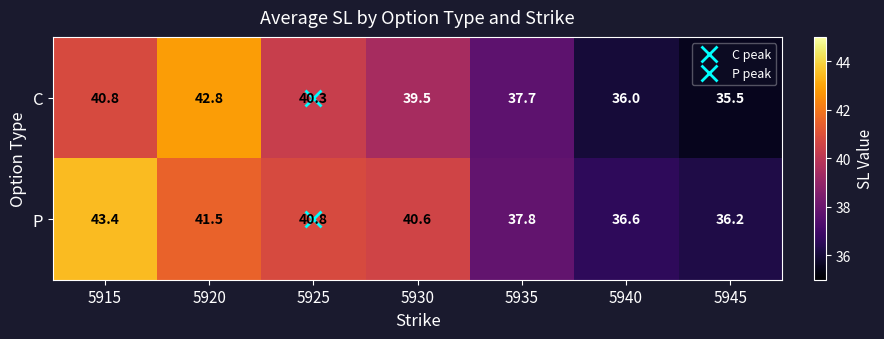

At which label is P closest to 39?

5935